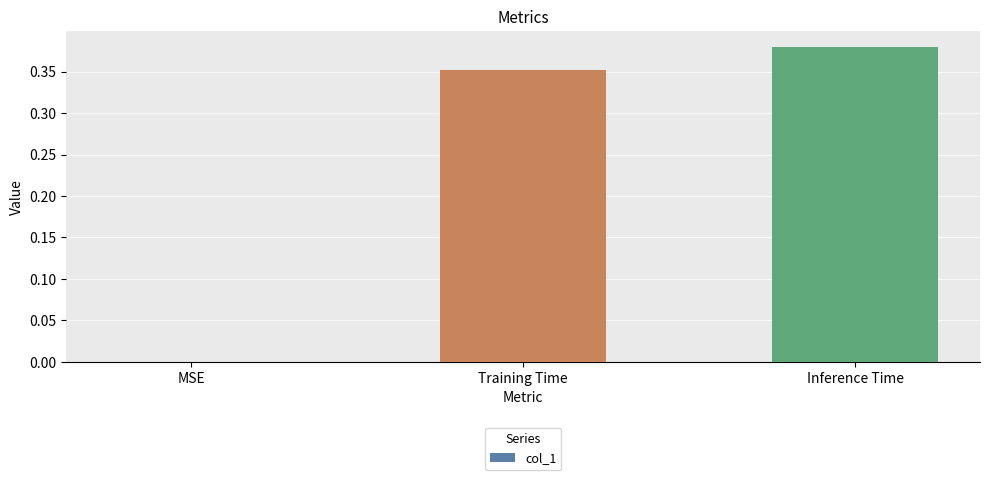

Which category has the highest value across all series?

Inference Time